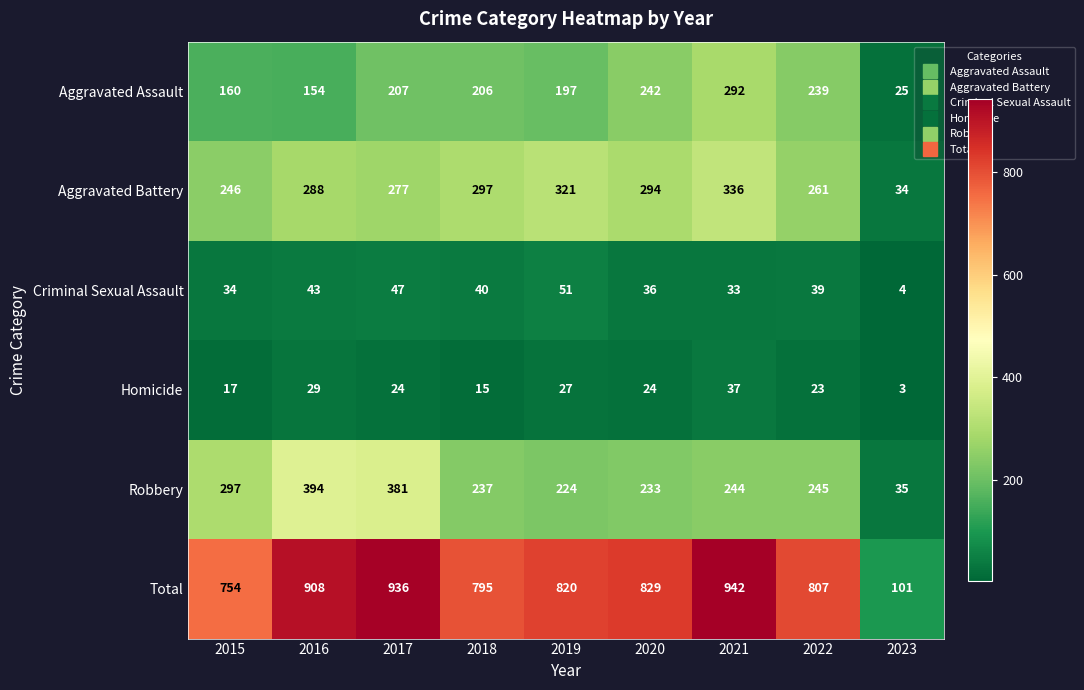

How many data points does each series have?

9